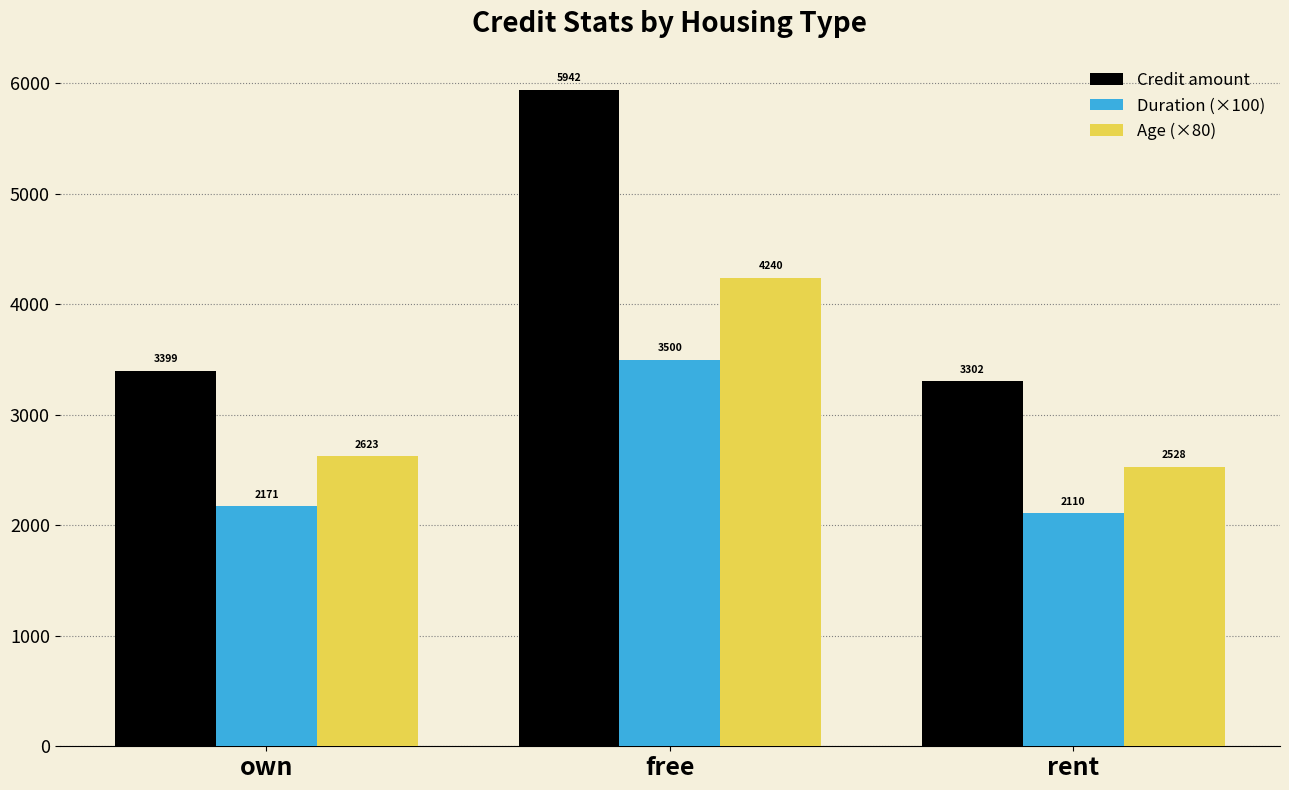

Between free and rent, which series saw the biggest shift?

Credit amount